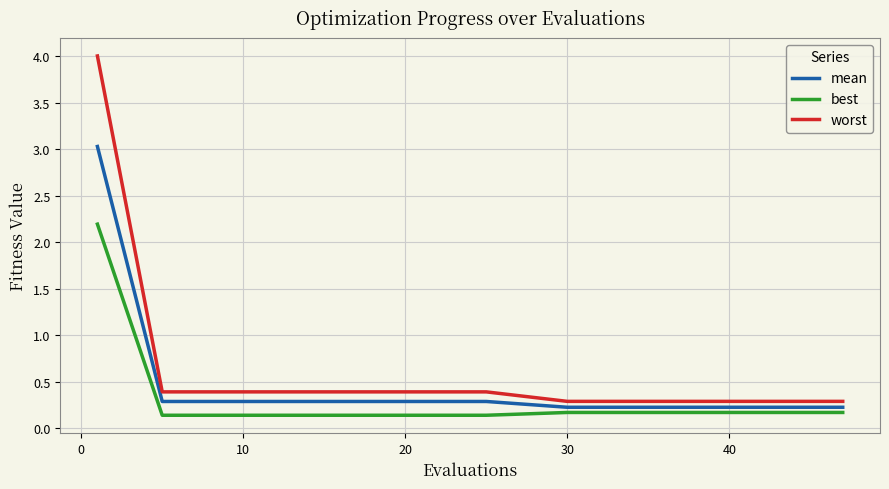

True or false: best and mean intersect in this chart.

False